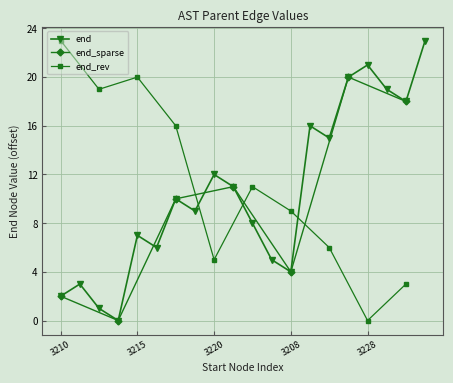

How many positive values are there?

19